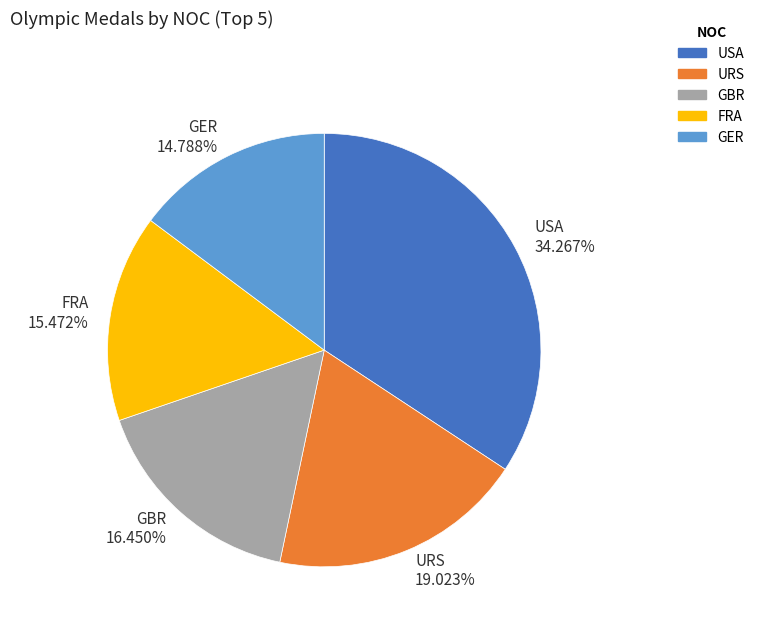

Which slice is the largest?

USA